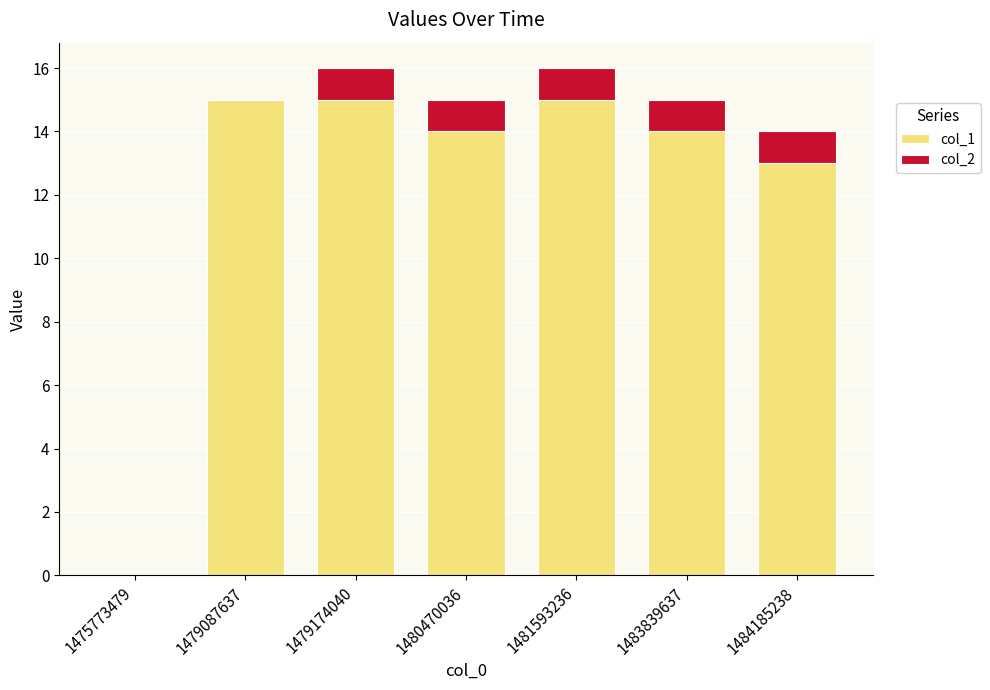

Where is col_1 nearest to the value 7?

1484185238